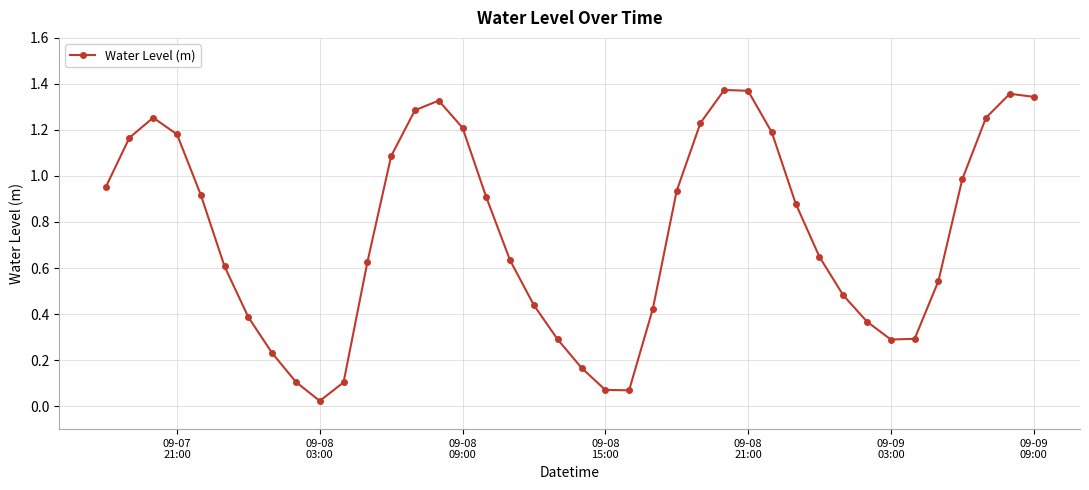

How many interior local valleys (lower than both neighbors) does the data have?

3